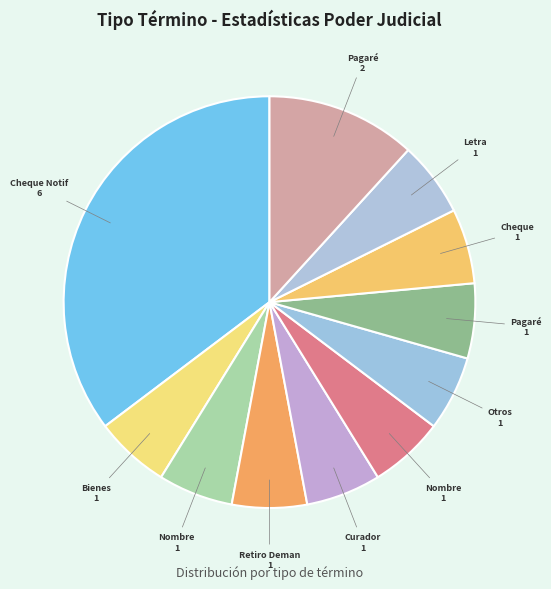

Does any single category account for the majority?

No